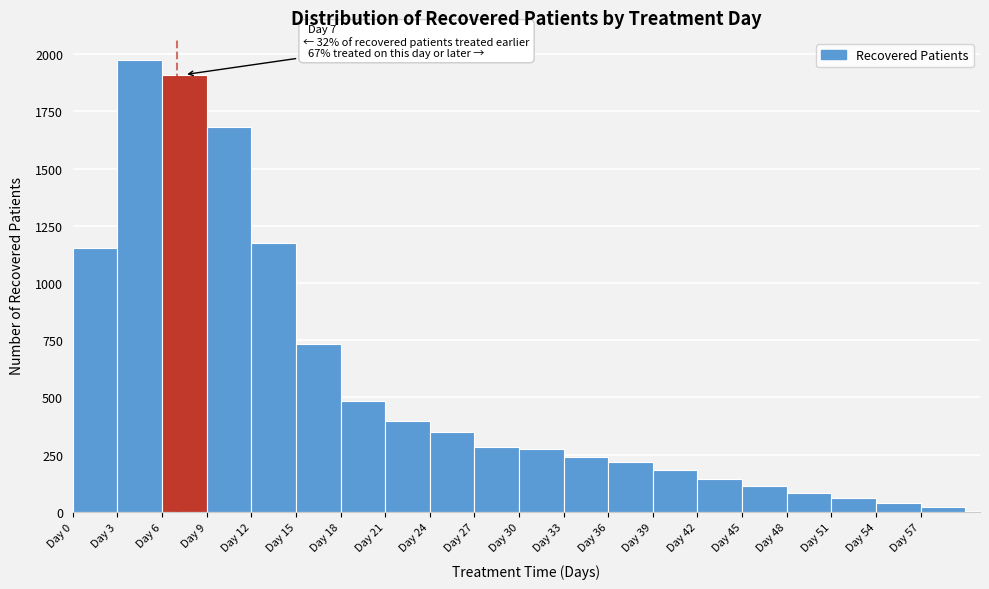

Which range on the x-axis has the tallest bar?

3 to 6